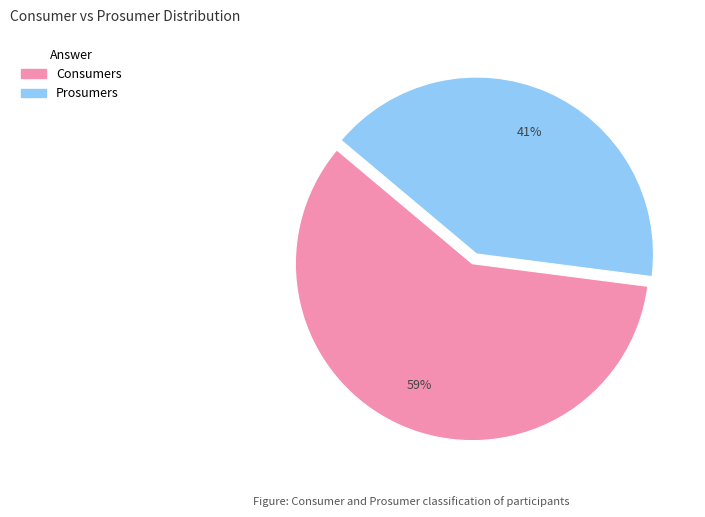

Rank the categories by value from highest to lowest.

Consumers, Prosumers